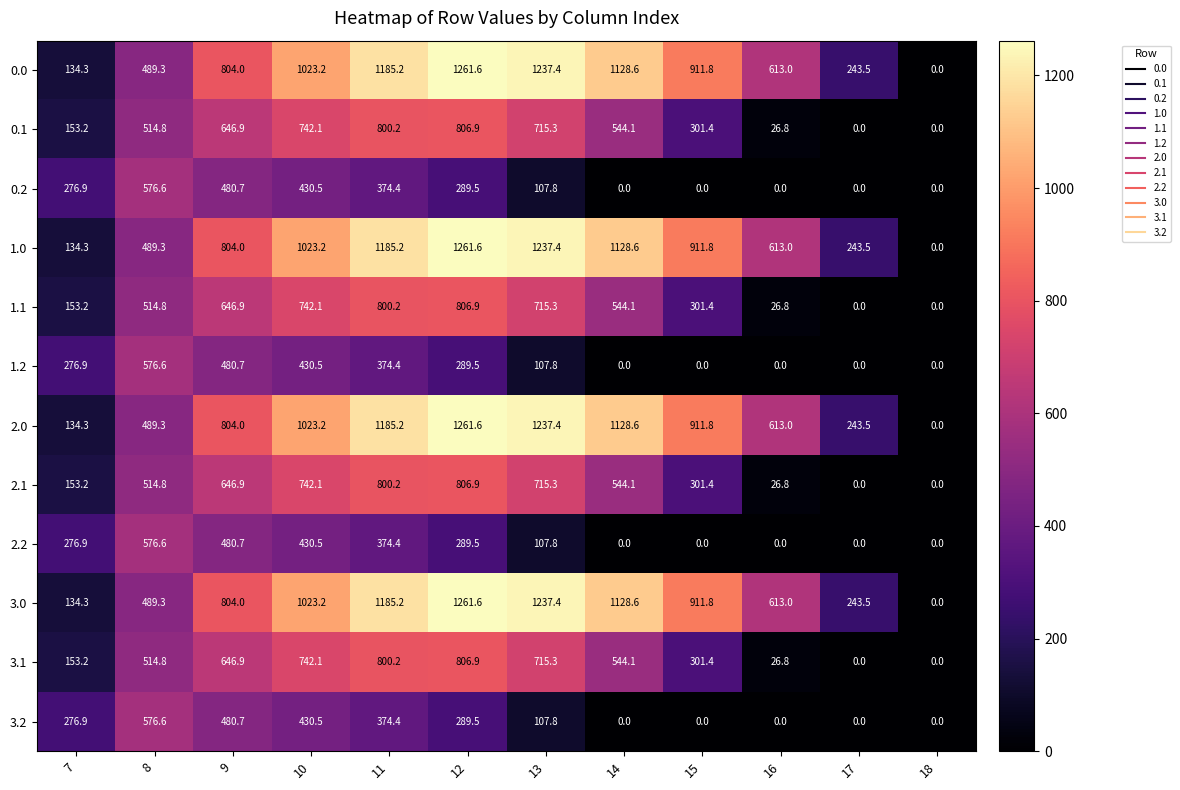

What is the total value across all series at 17?

974.0